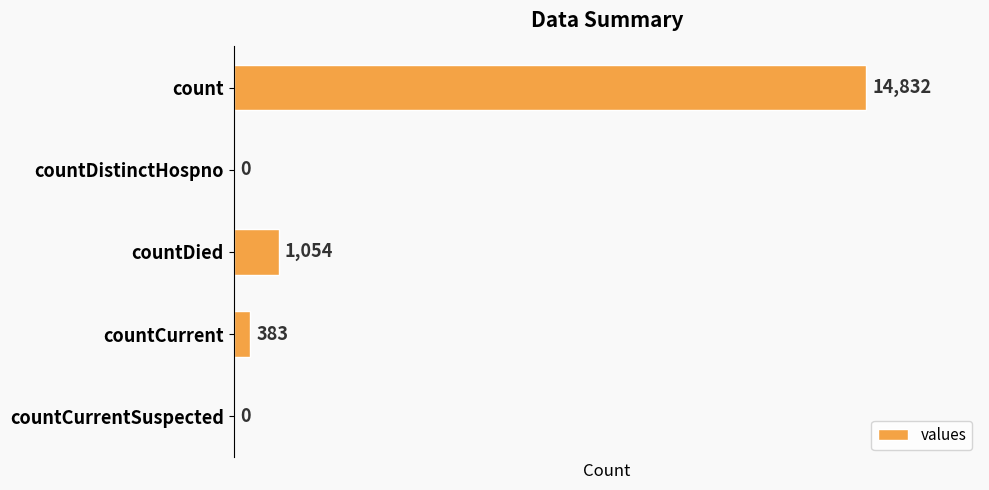

Is it true that the value at countCurrent is 383?

True